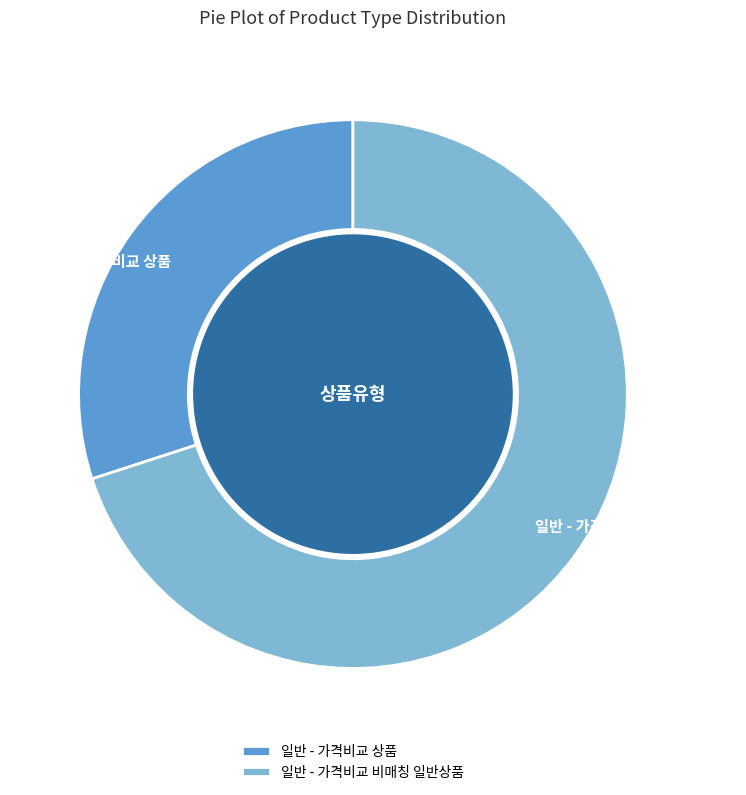

Between 일반 - 가격비교 상품 and 일반 - 가격비교 비매칭 일반상품, which is larger?

일반 - 가격비교 비매칭 일반상품